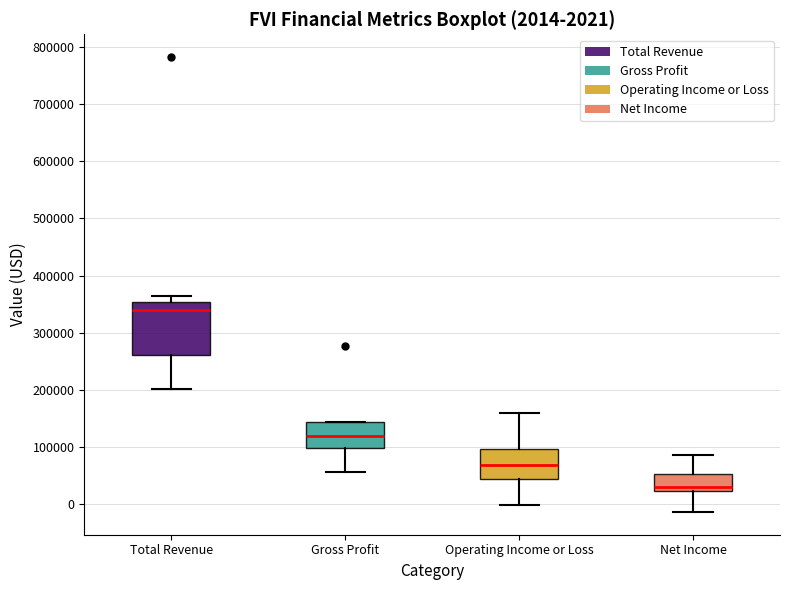

Which box's median line is the lowest?

Net Income